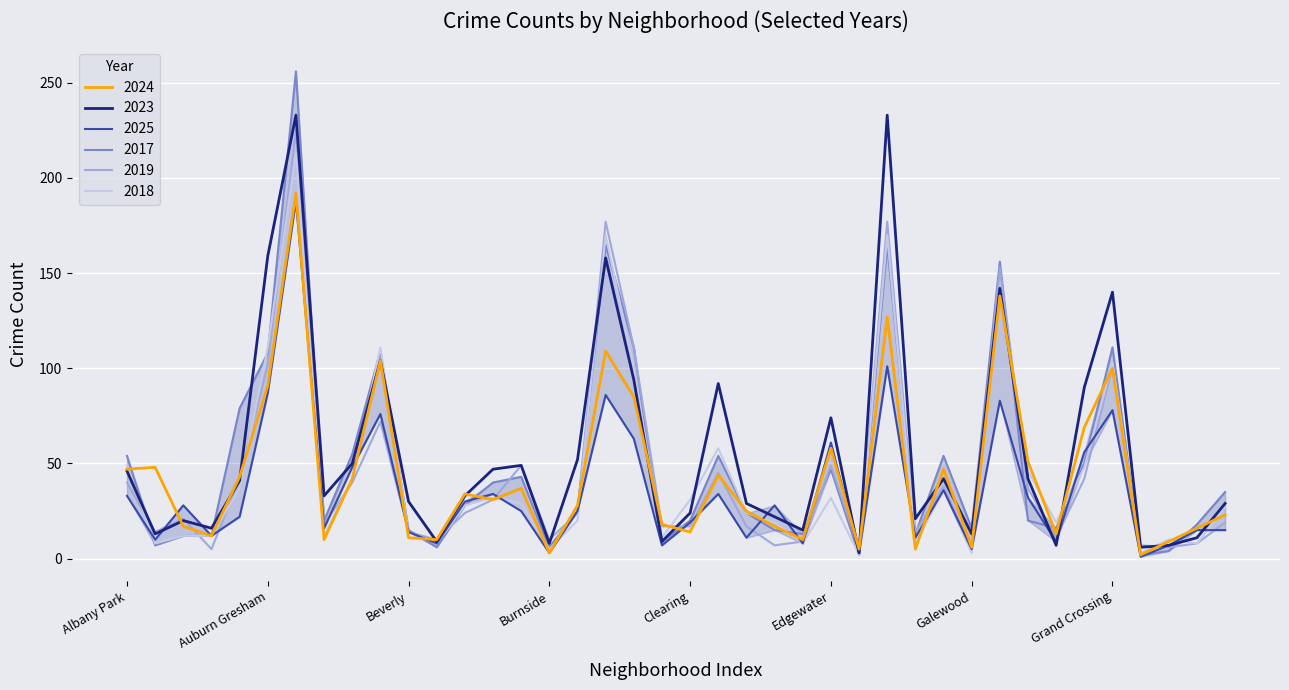

What is the value of the 2025 point at the 20th from the left?

7